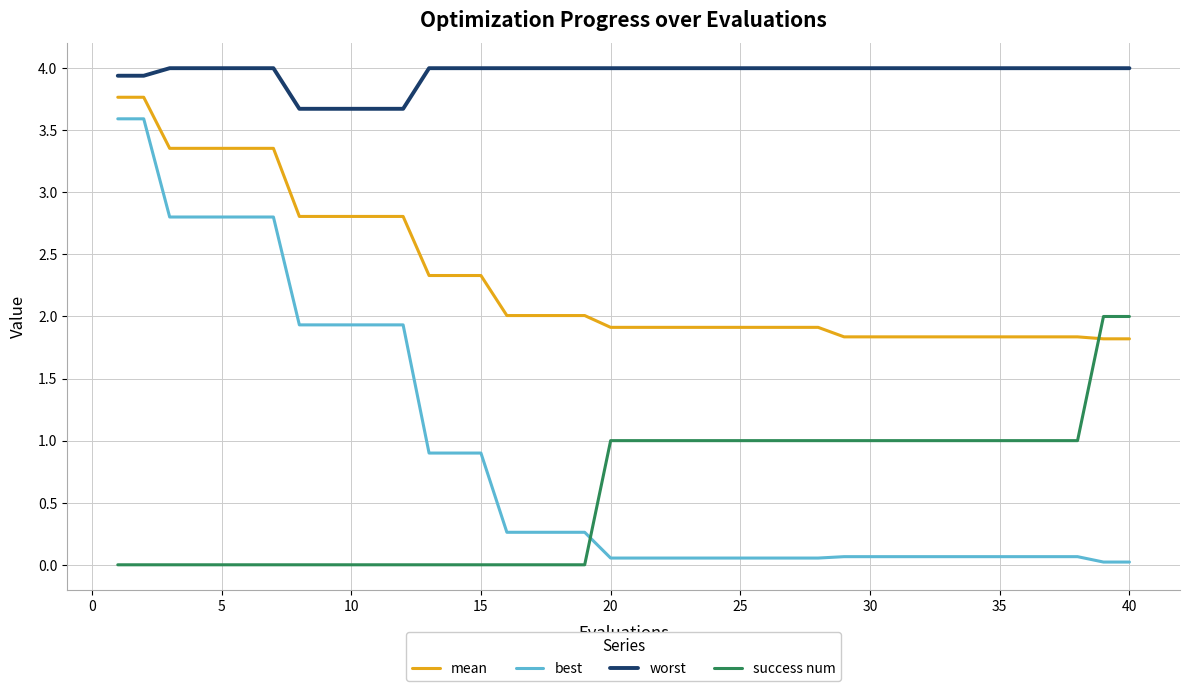

What is the difference between the second highest and minimum values in the mean series?

1.9